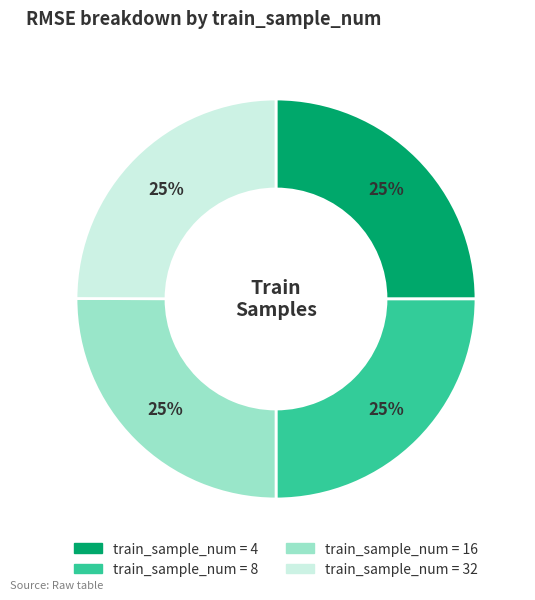

To the nearest percent, what is the average slice percentage?

25%